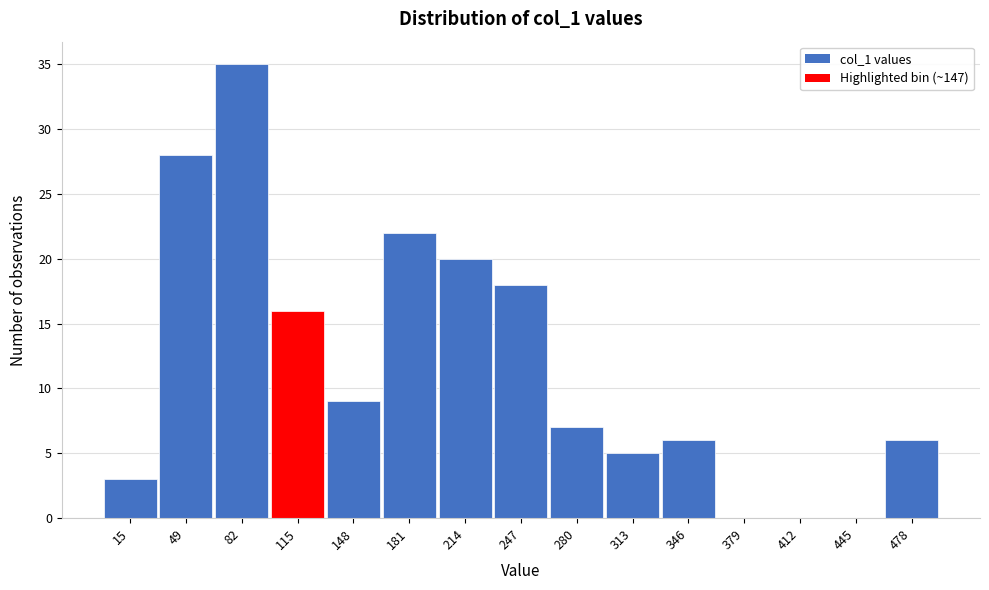

Reading right to left, what are all the values shown in this chart?

478=6	445=0	412=0	379=0	346=6	313=5	280=7	247=18	214=20	181=22	148=9	115=16	82=35	49=28	15=3